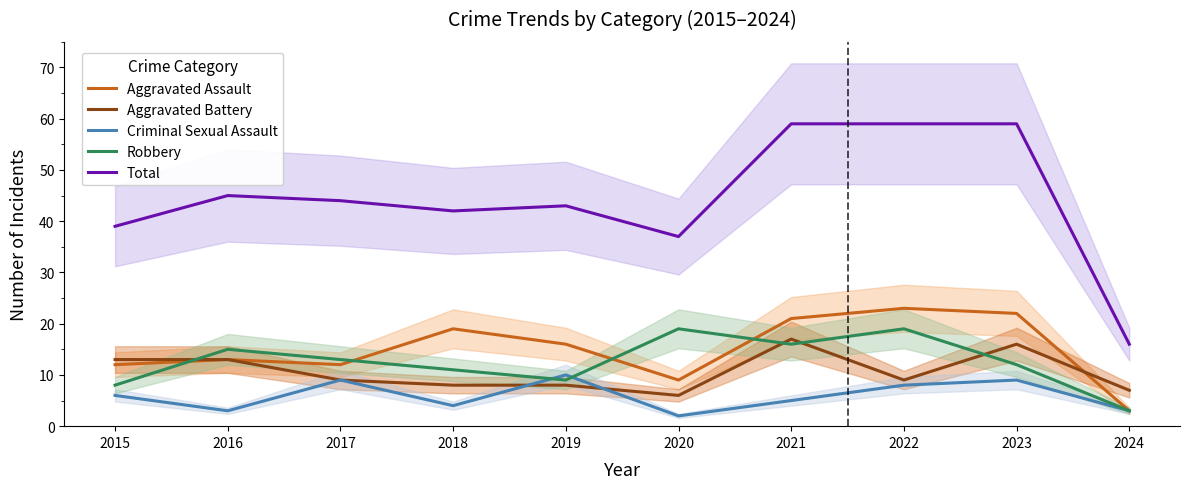

True or false: Total and Aggravated Assault intersect in this chart.

False